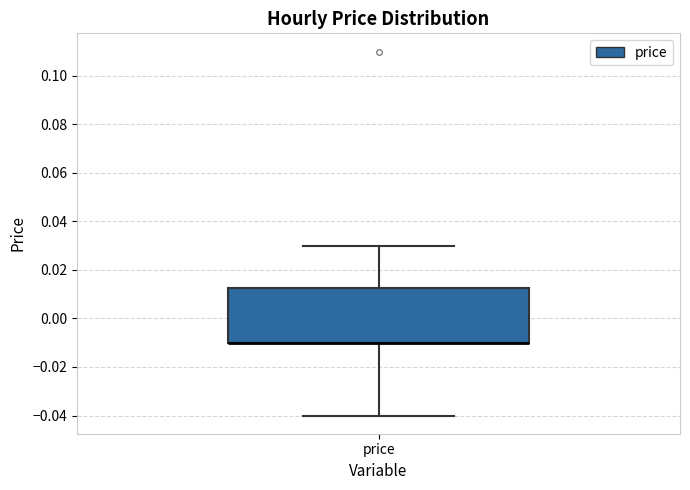

Read this box plot against the y-axis: the position of the median line, the range covered by the box, and the ends of both whiskers. The values are not printed on the chart, so give them approximately, as read against the axis.

median -0.010 (drawn on the box's lower edge), box -0.010 to 0.012, whiskers -0.040 to 0.030